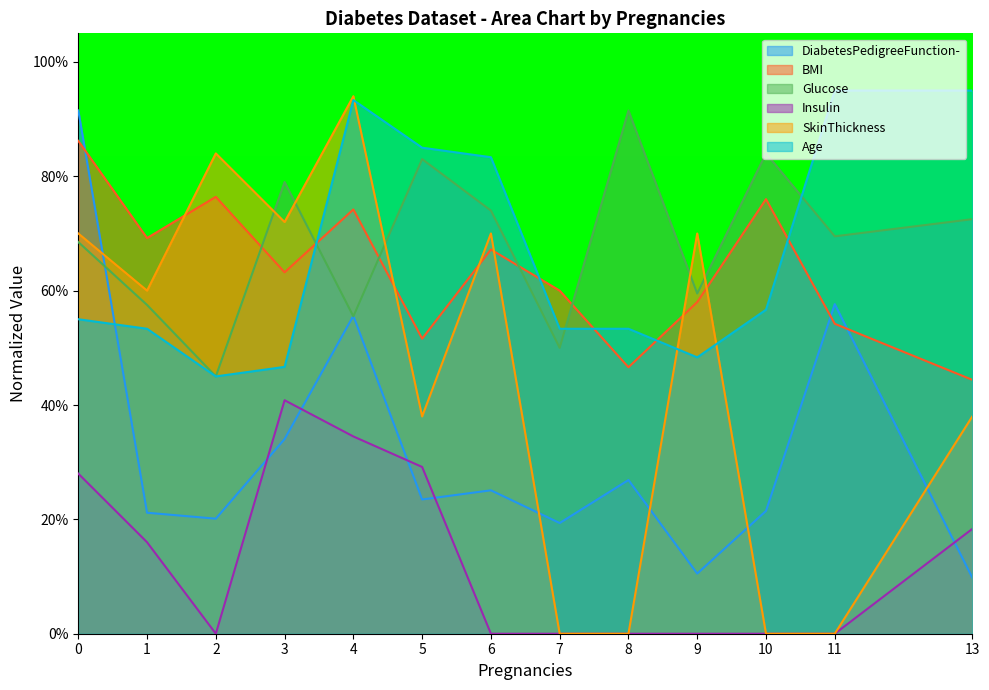

Which has a higher value, 1 or 7?

1